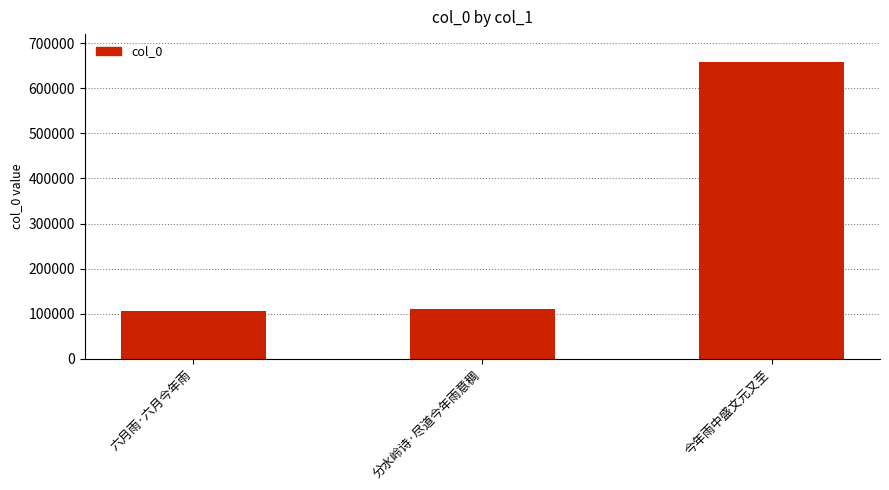

What is the average value?

291999